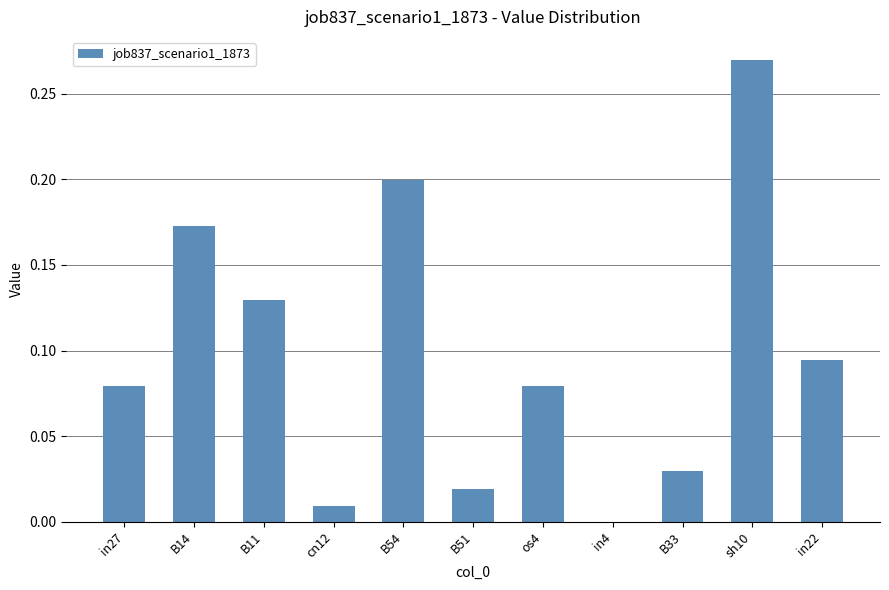

True or false: the data shows 0.0 at B51.

True